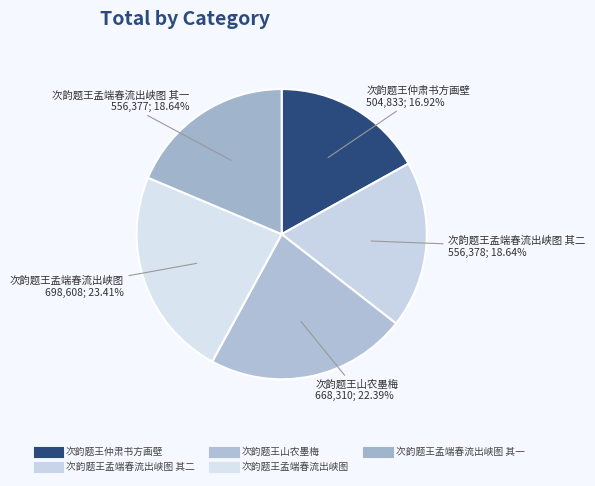

How many segments does this pie chart have?

5